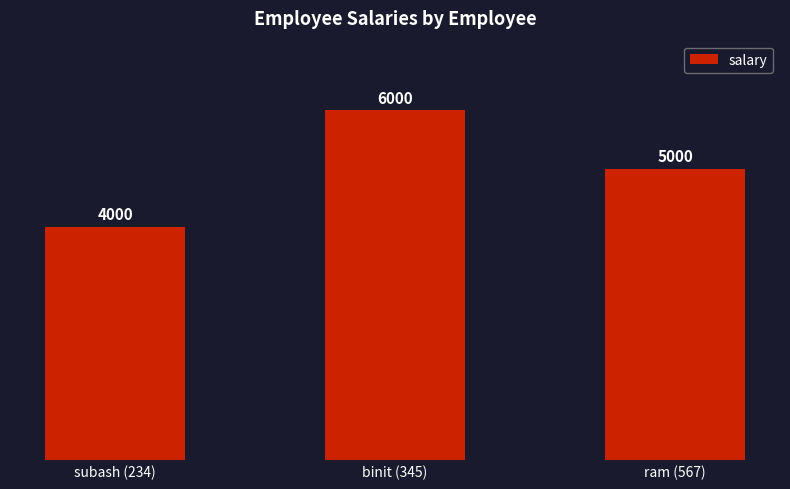

What is the average value?

5000